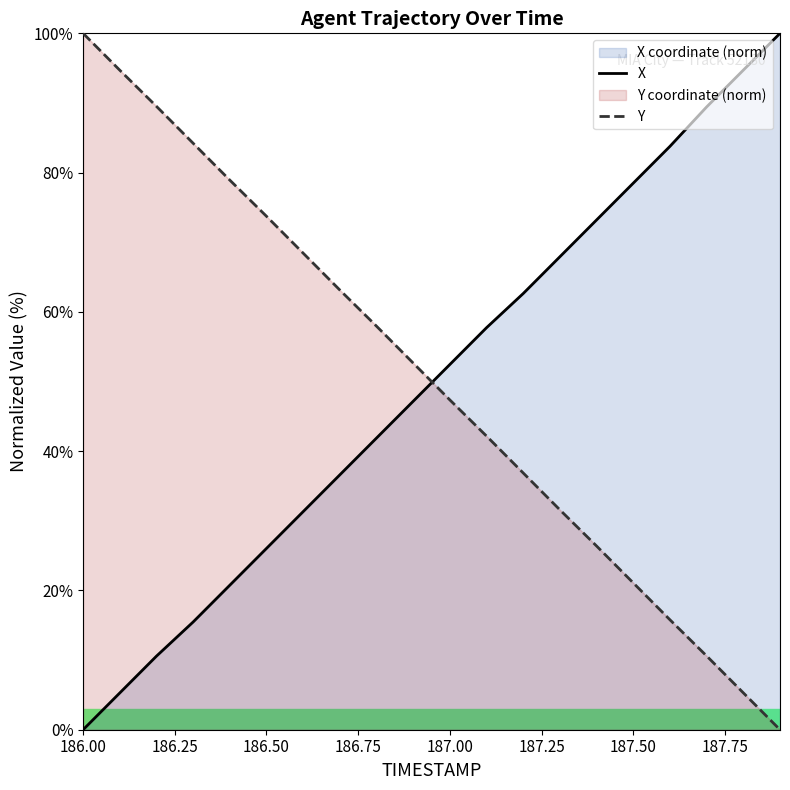

How many times do Y and X cross each other?

1